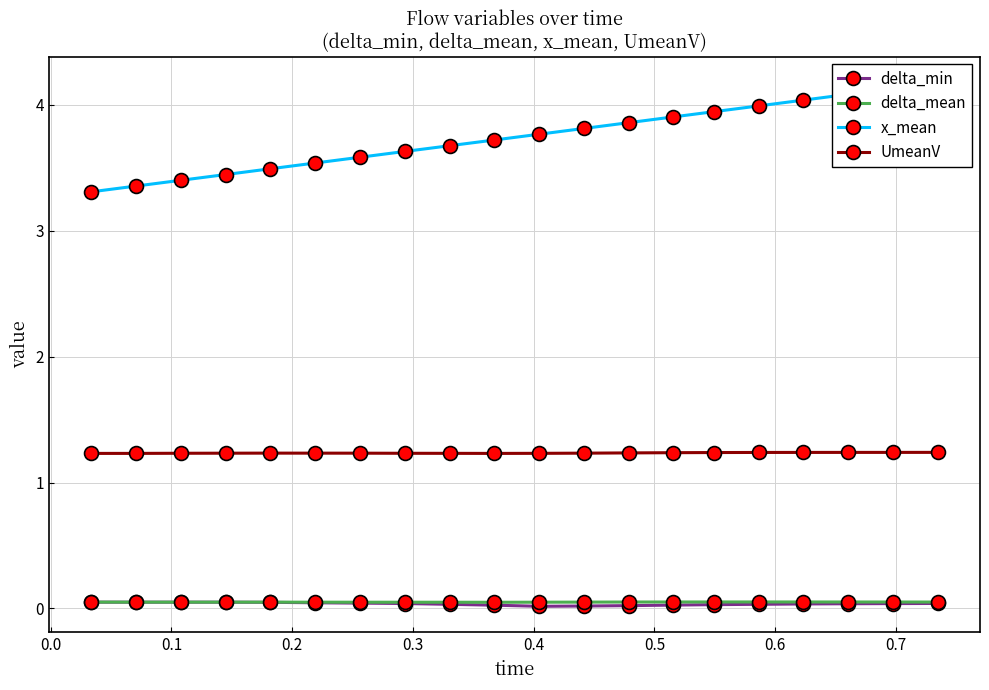

How many UmeanV values are between 1 and 2?

20